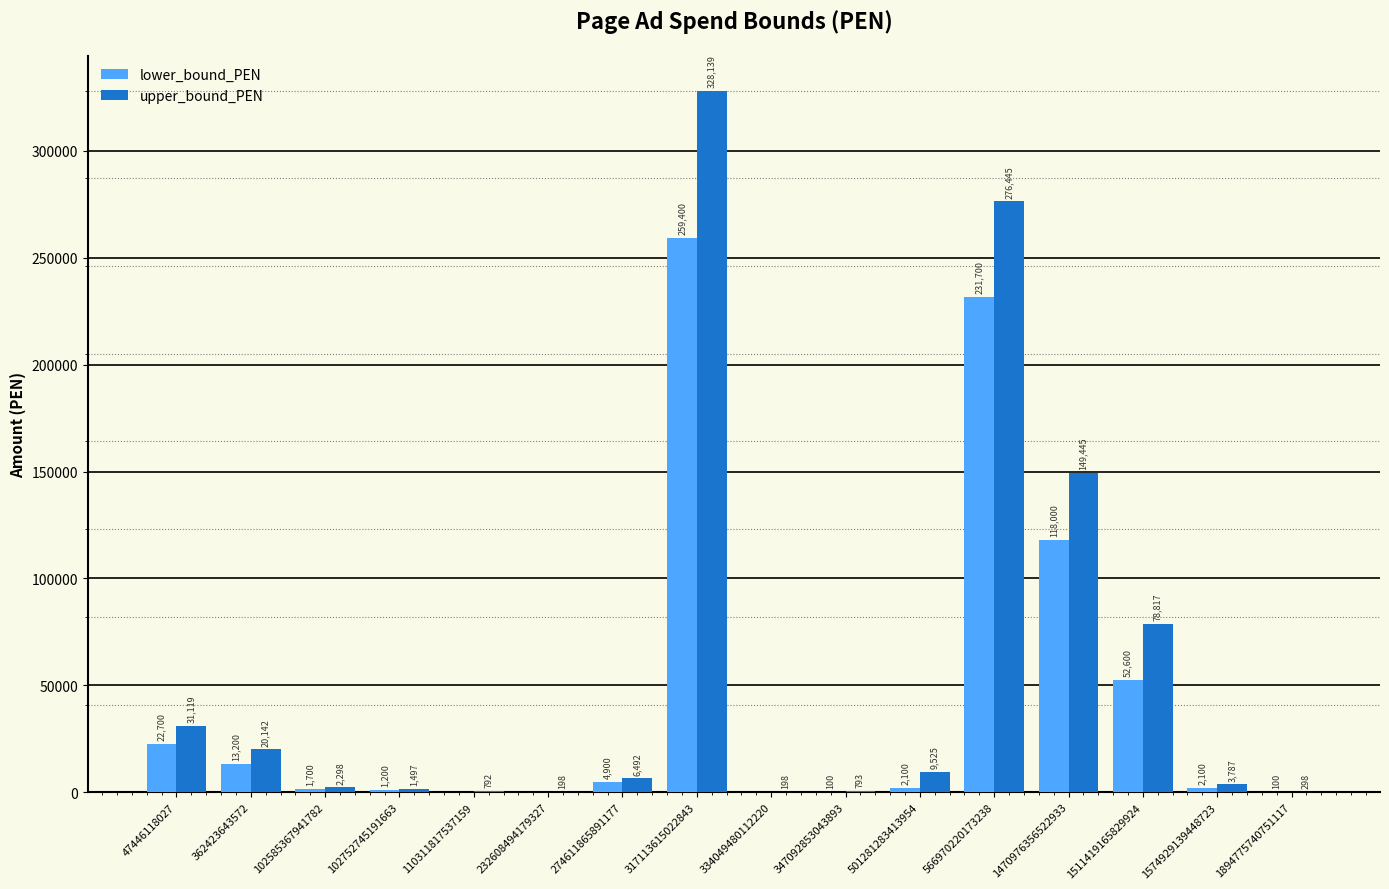

What is the total value across all series at 102752745191663?

2697